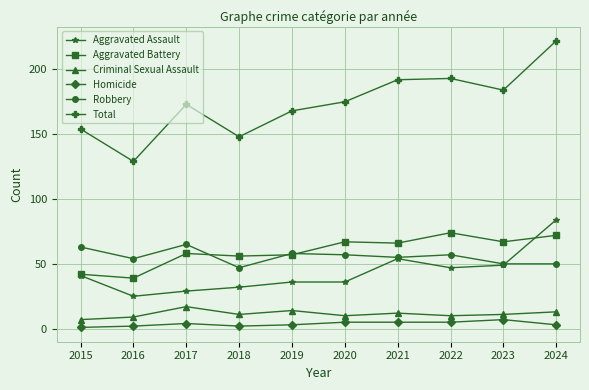

What is the value of the Aggravated Battery point at the 2nd from the left?

39